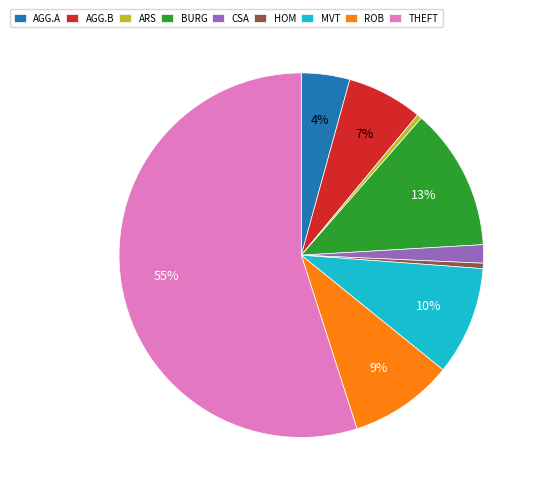

True or false: AGG.B accounts for 7% of the total.

True